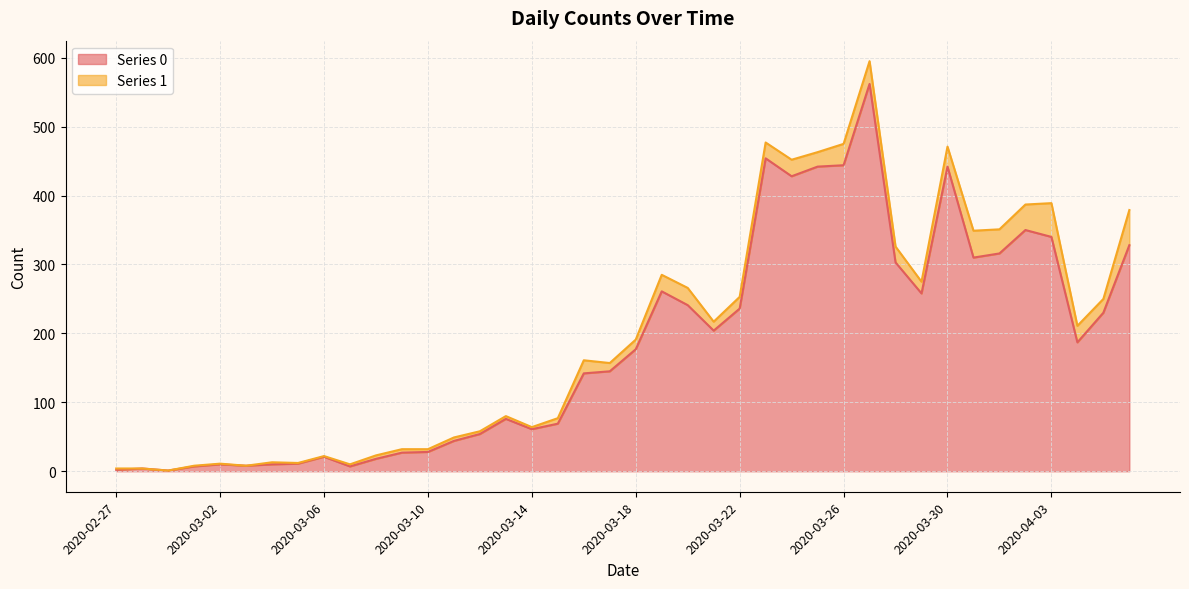

Between 2020-03-14 and 2020-03-23, which is larger?

2020-03-23